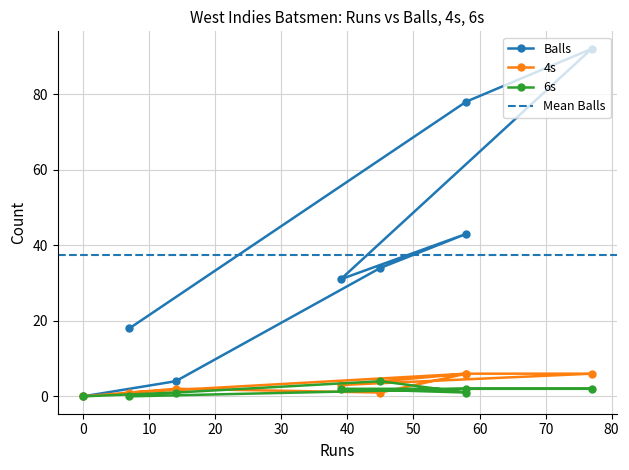

True or false: Balls has a value of 34 at 45.

True